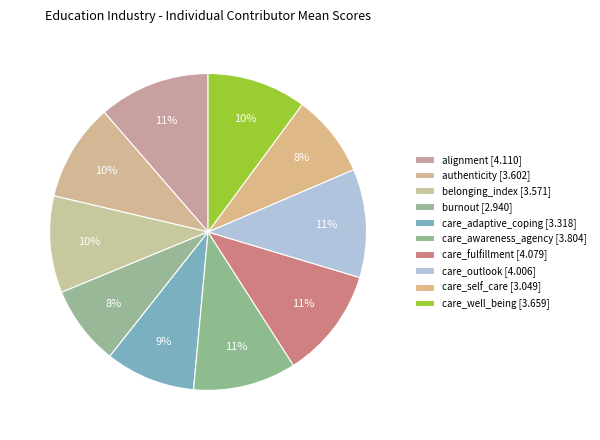

Count the number of slices in the pie.

10